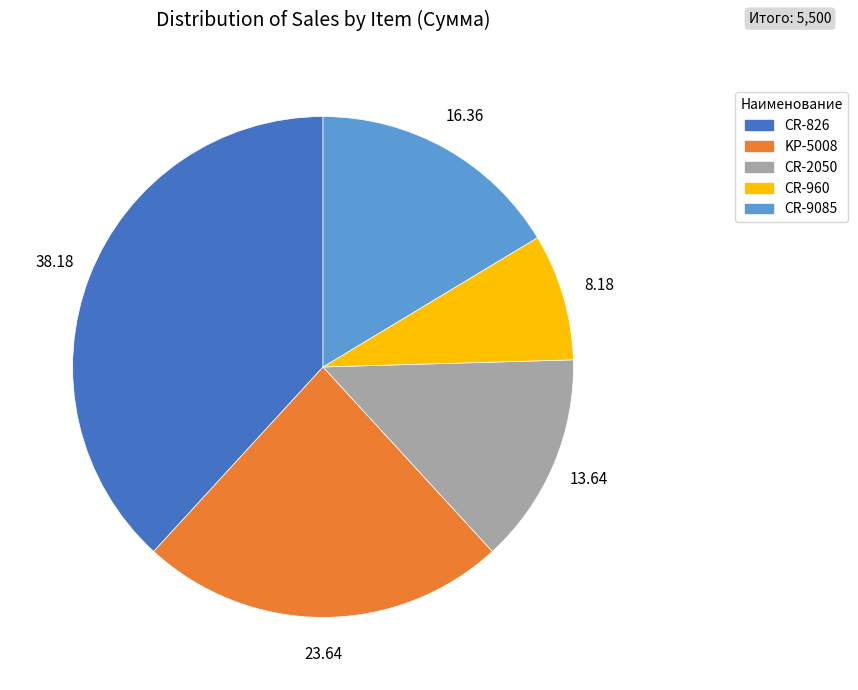

Is the sum of KP-5008 and CR-960 greater than half?

No